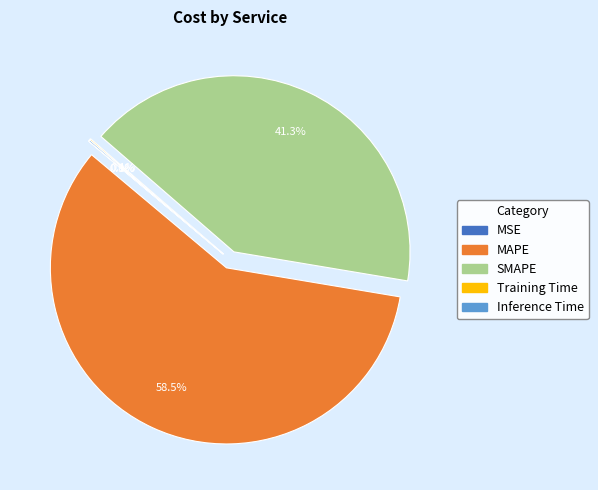

To the nearest percent, what is the difference between the largest and smallest slice percentages?

58%